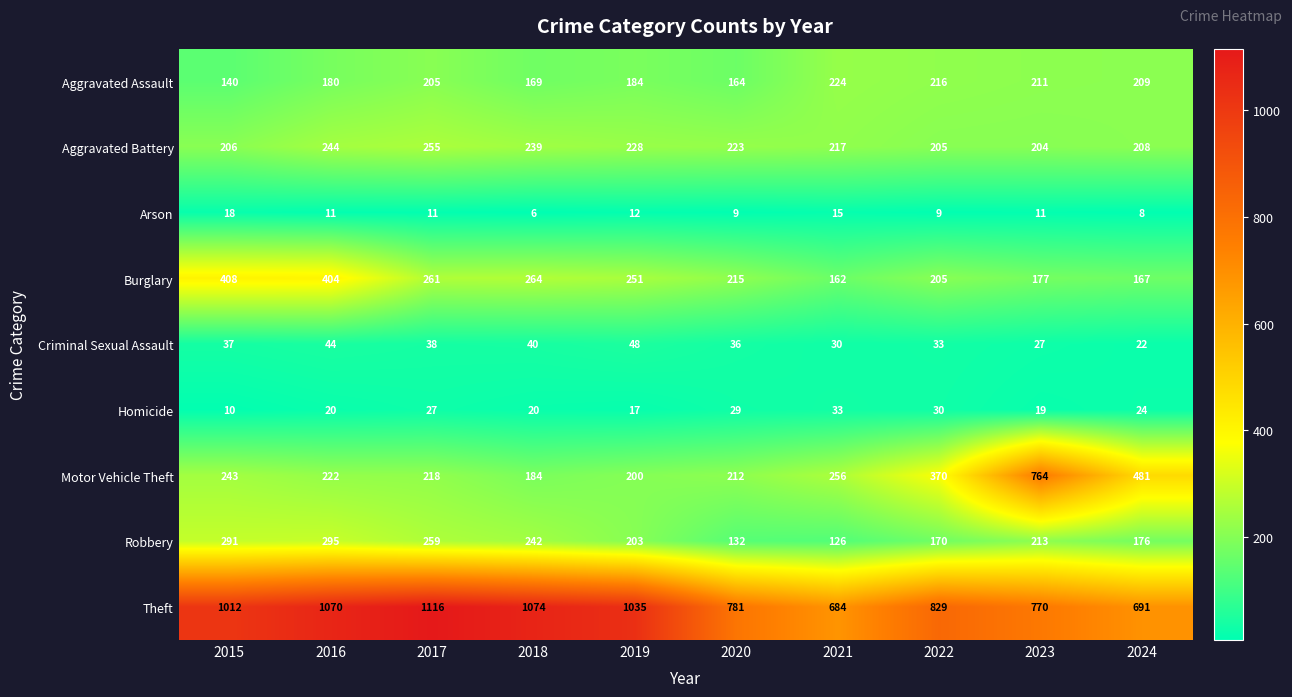

The value of Motor Vehicle Theft at 2021 is 256. True or false?

True